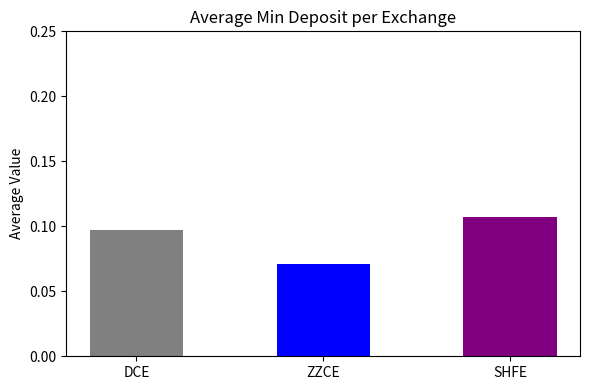

Is it true that the value at ZZCE is 0.1?

True